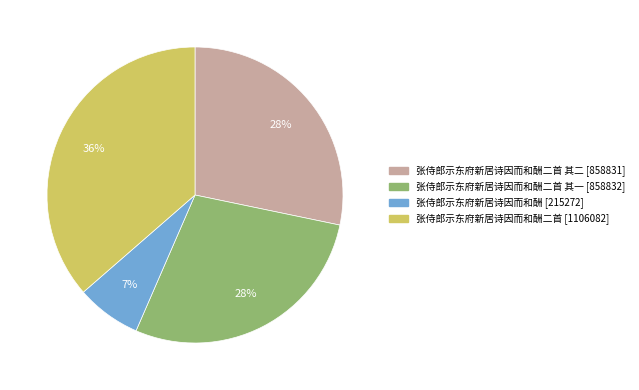

Does any single category account for the majority?

No